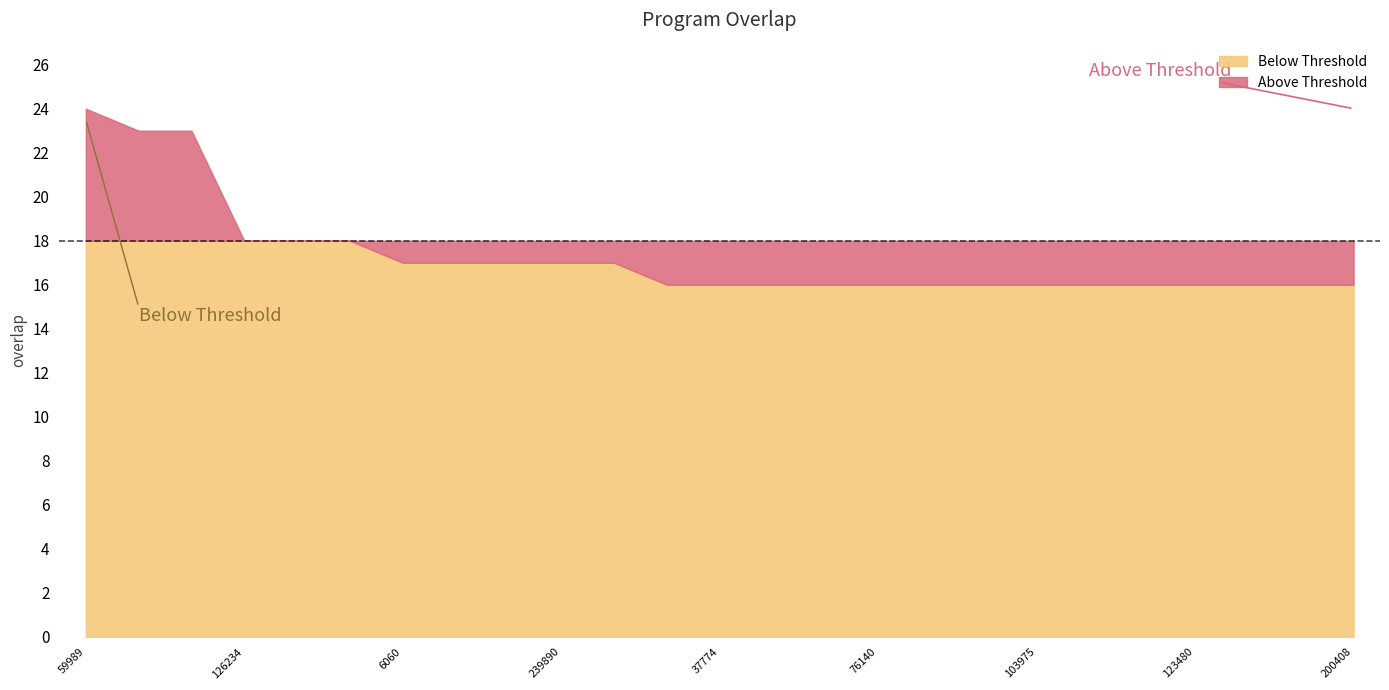

Count the values in the range 16 to 17.

19